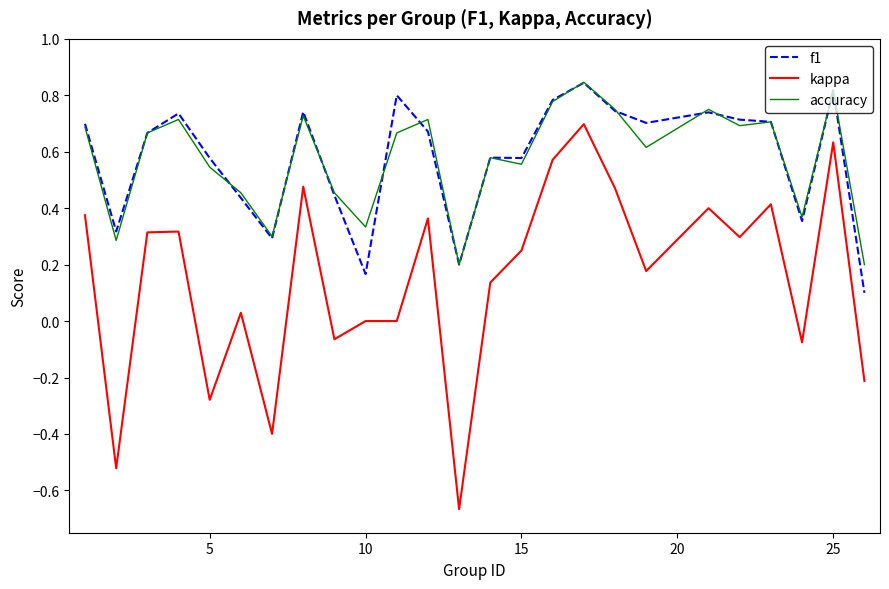

Which series has the largest range (max minus min)?

kappa